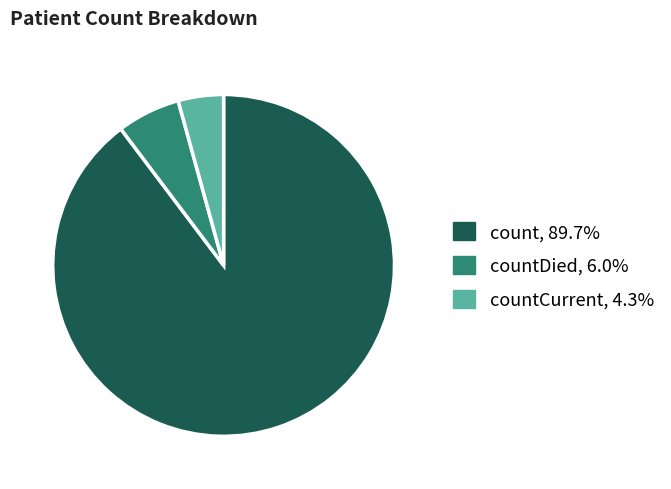

Is there any slice that represents more than half of the pie?

Yes